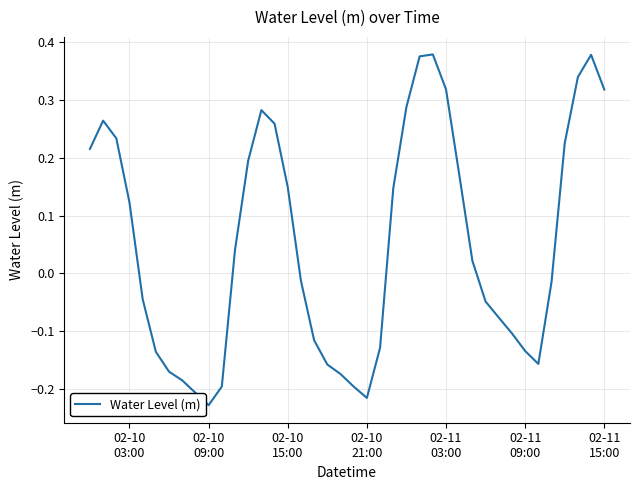

What is the difference between the maximum and minimum values?

0.6